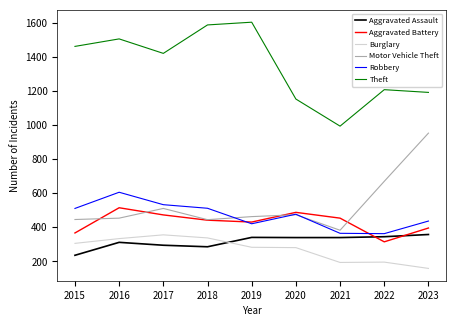

Read the Aggravated Battery value at 2018.

442